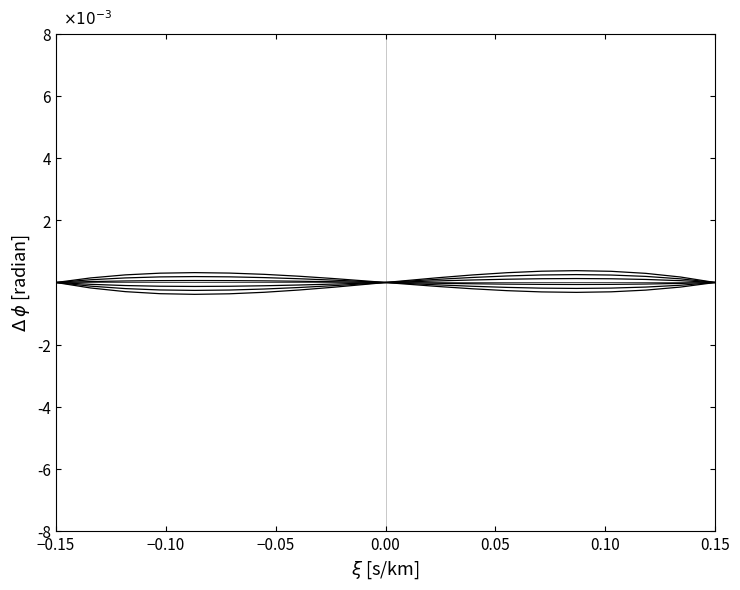

Is it true that Column 5 equals -0.0 at 0.00?

False